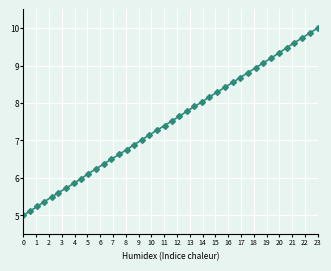

What is the value of the 18th point from the left?

7.1